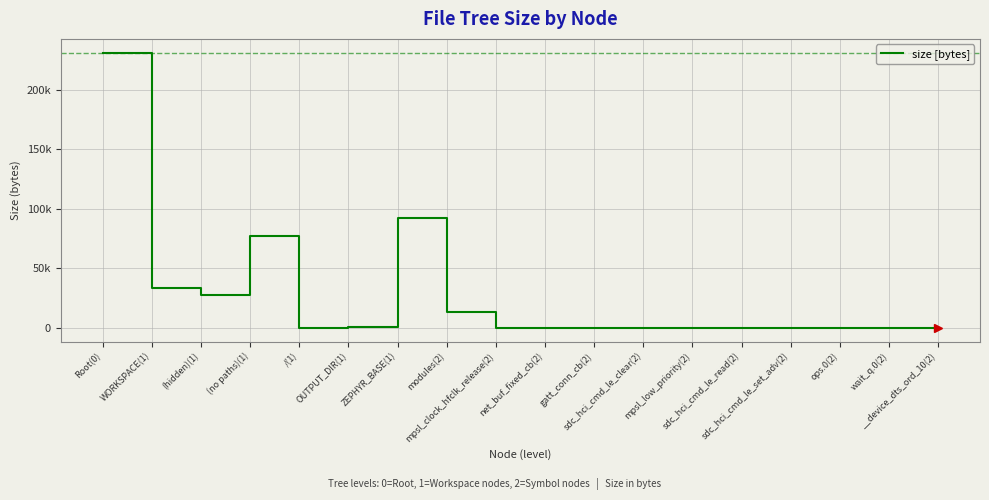

Does the chart have visible grid lines?

Yes